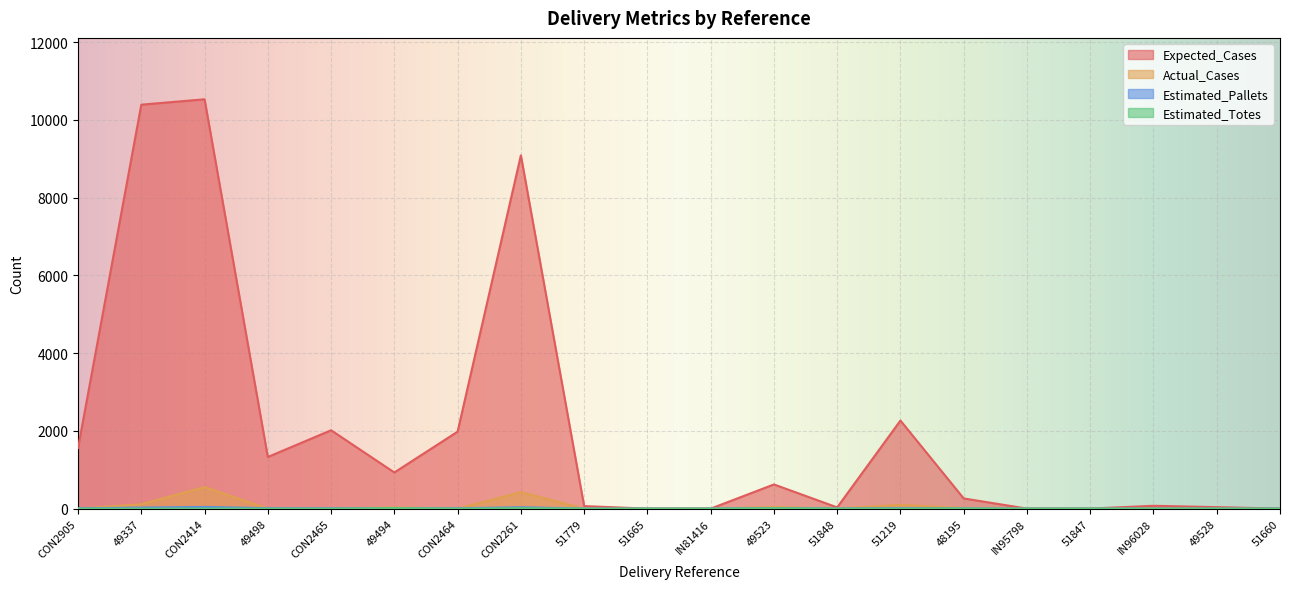

The value of Estimated_Totes at 49528 is 2. True or false?

True